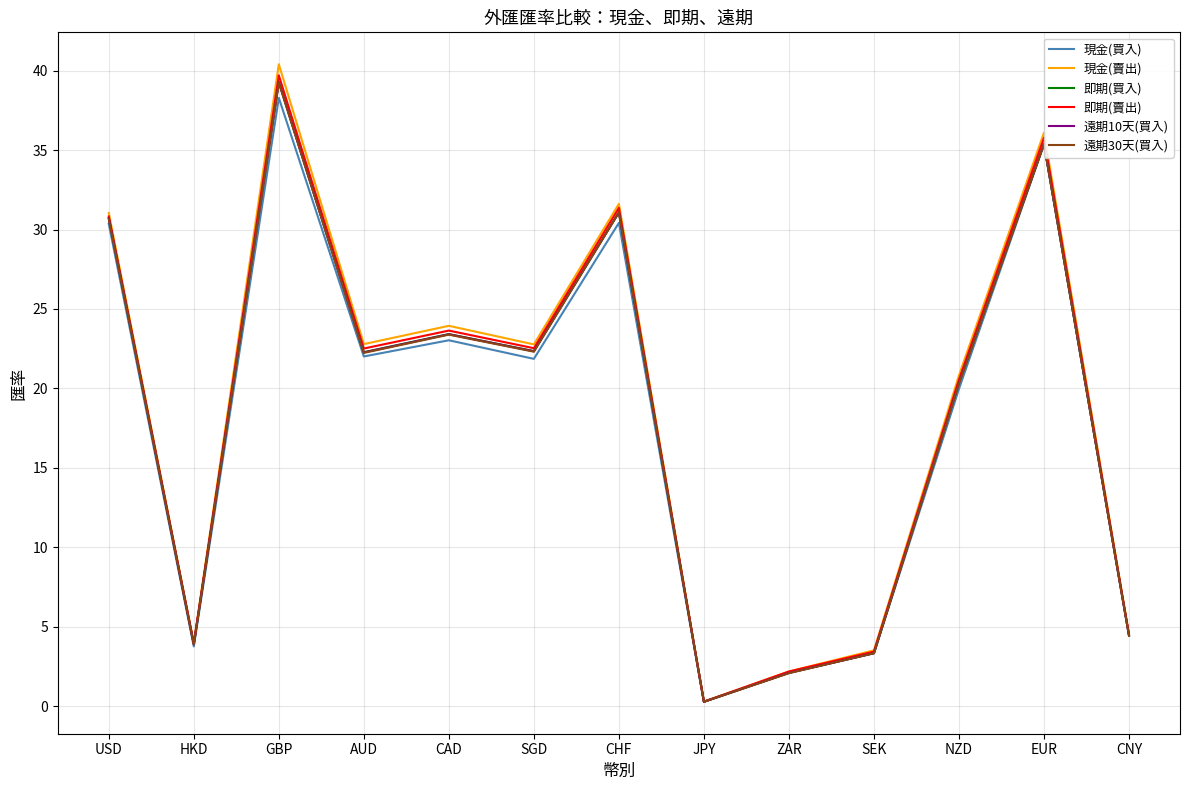

What position from the right is CNY?

1